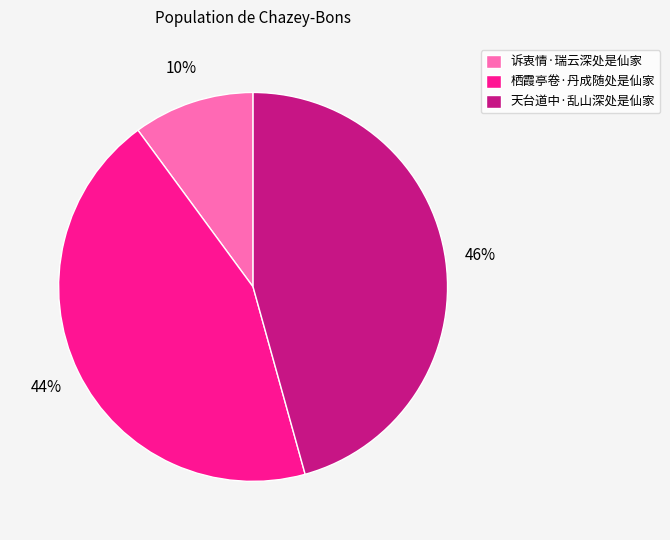

Rank the categories by value from highest to lowest.

天台道中·乱山深处是仙家, 栖霞亭卷·丹成随处是仙家, 诉衷情·瑞云深处是仙家